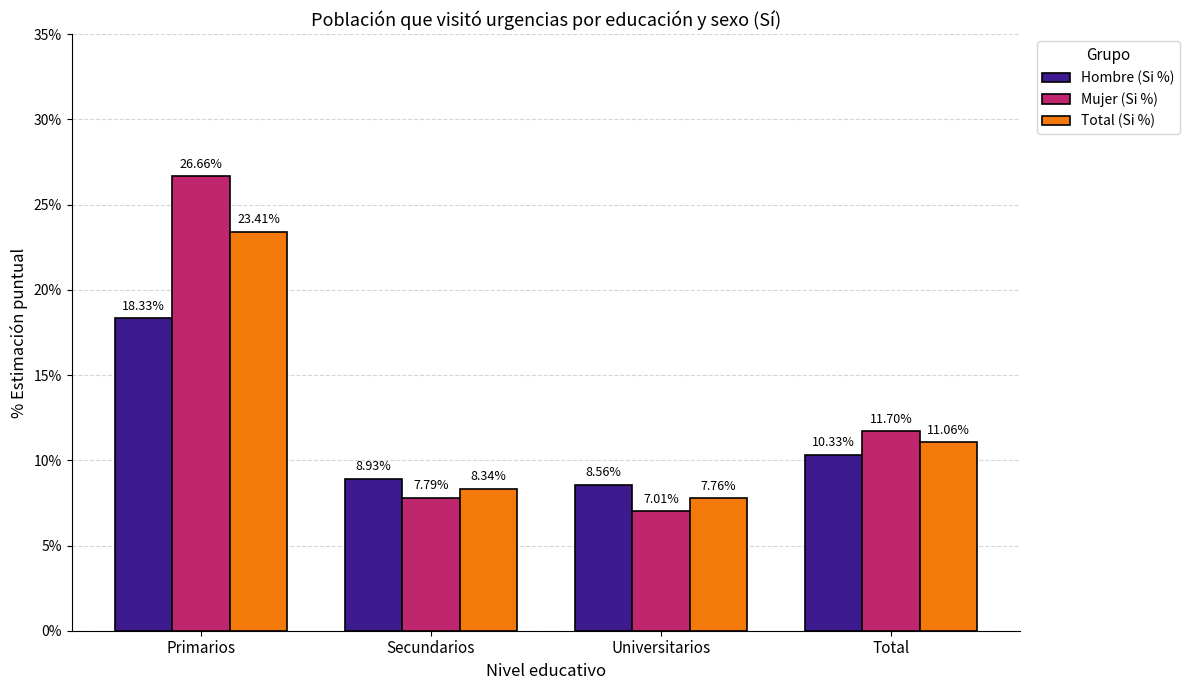

How many distinct data groups are displayed?

3